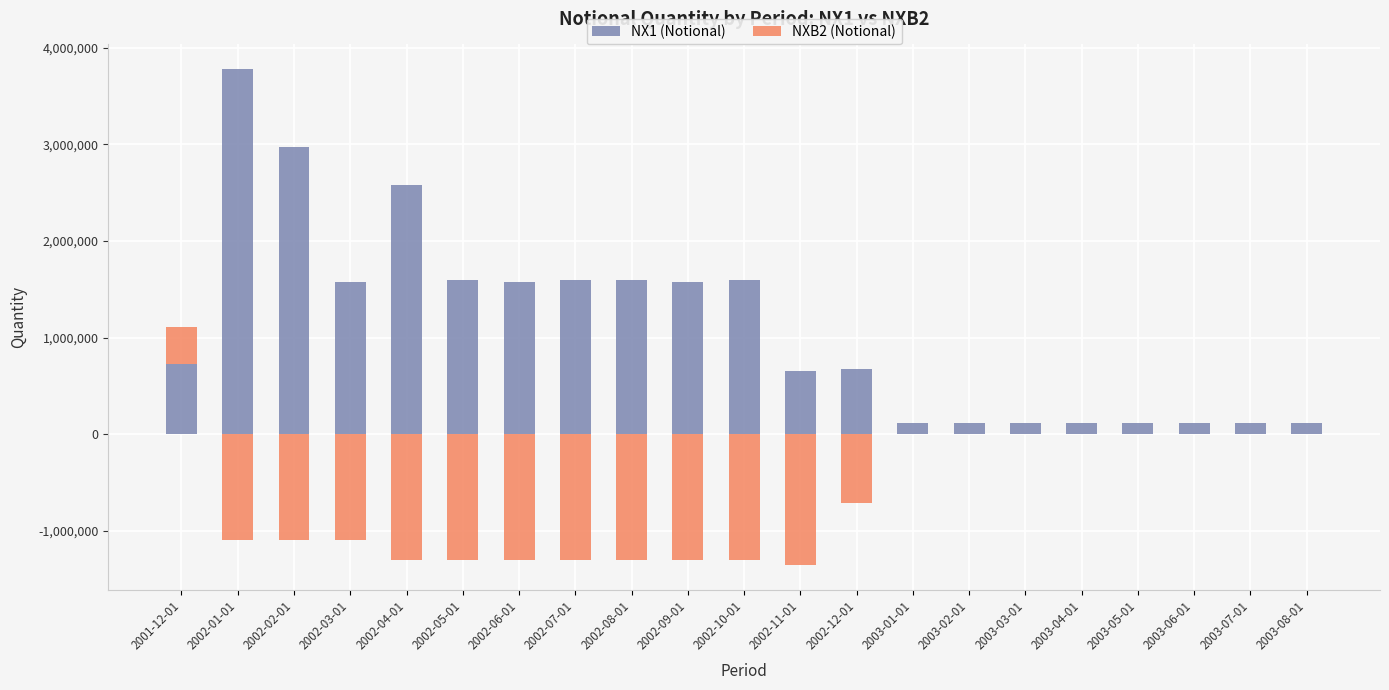

At how many categories does at least one series exceed -364807?

21